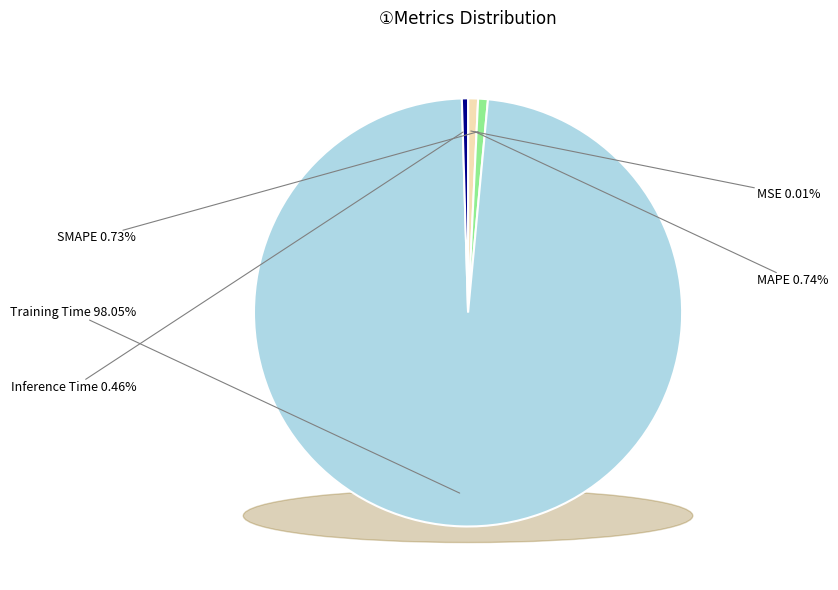

Is there a majority slice in this chart?

Yes